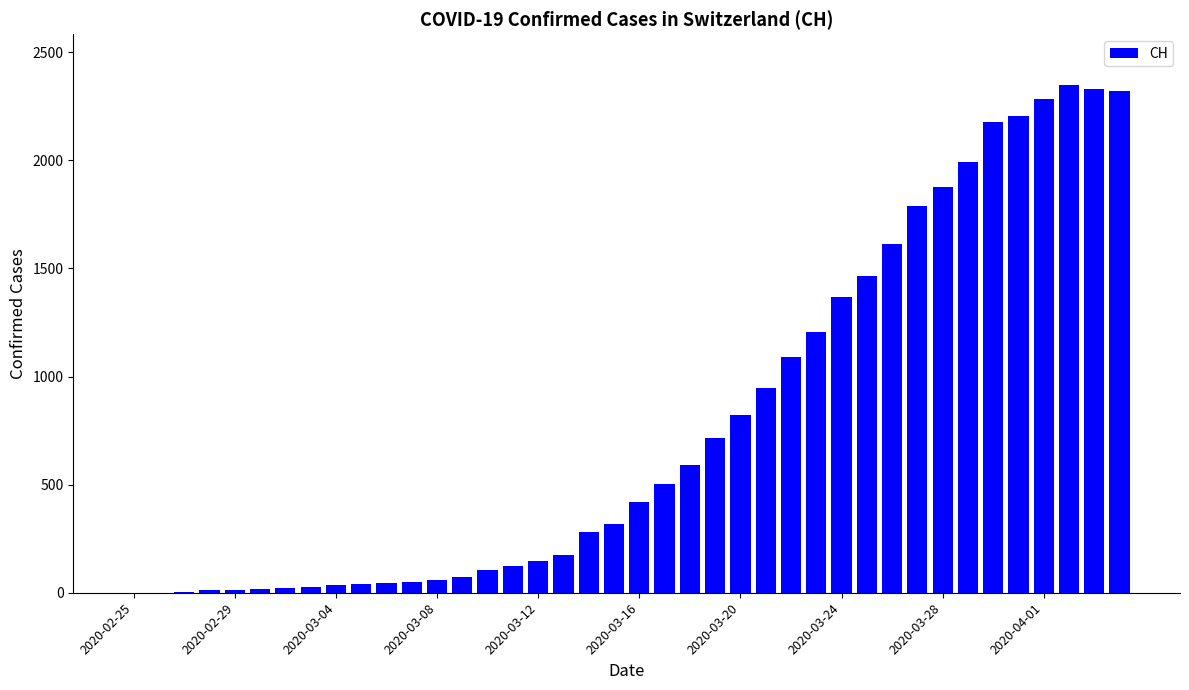

What is the sum of all values?

31611